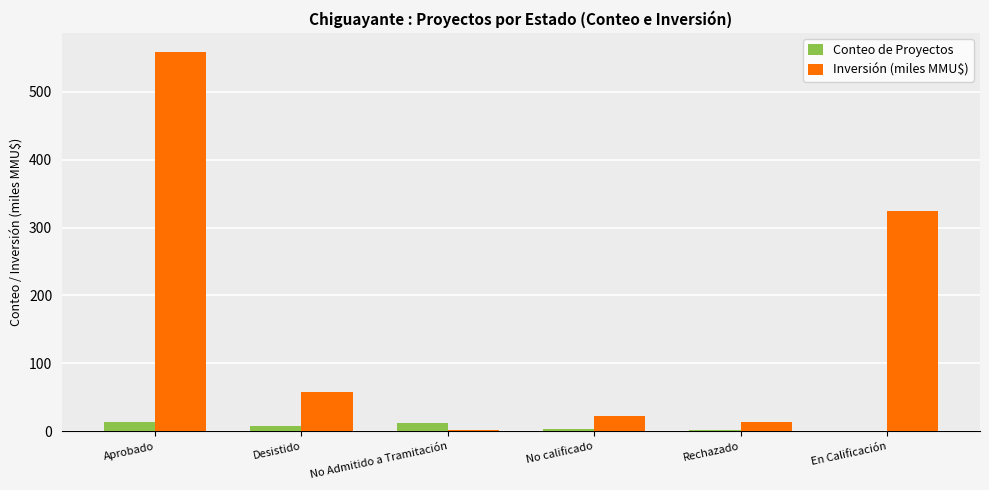

What is the spread (max minus min) of values at No calificado?

19.9